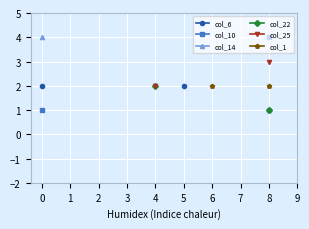

True or false: col_6 and col_14 cross at least once.

False